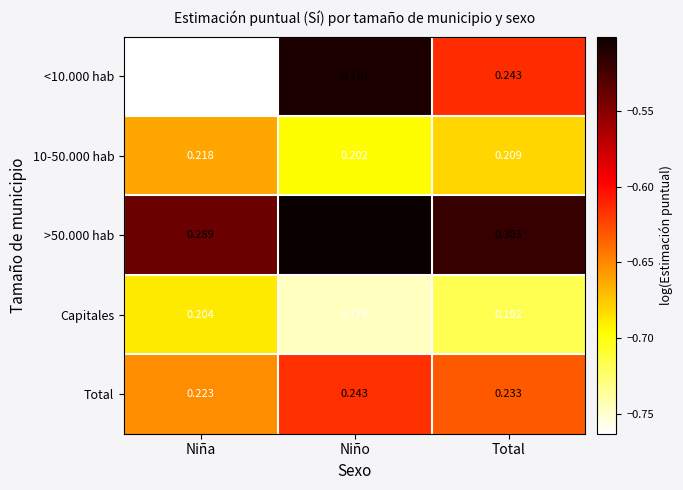

At which label does Capitales reach its minimum?

Niño